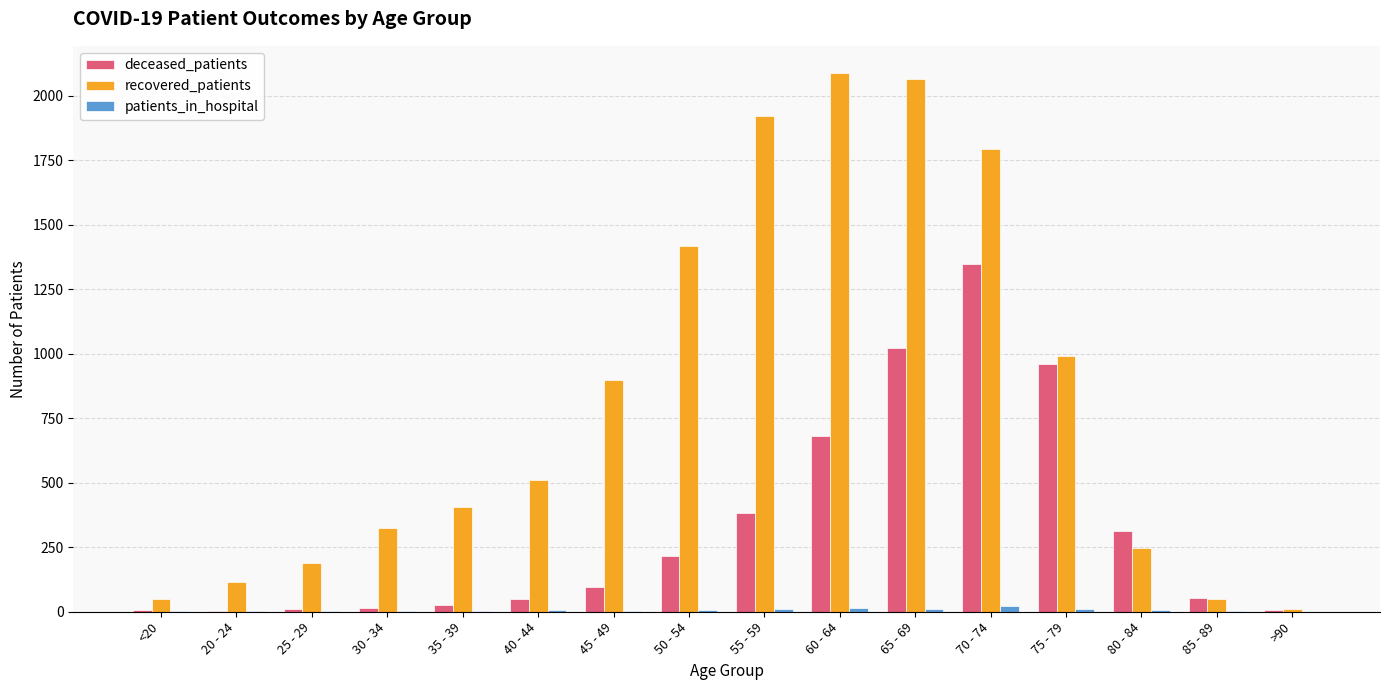

Count the number of data series in this chart.

3